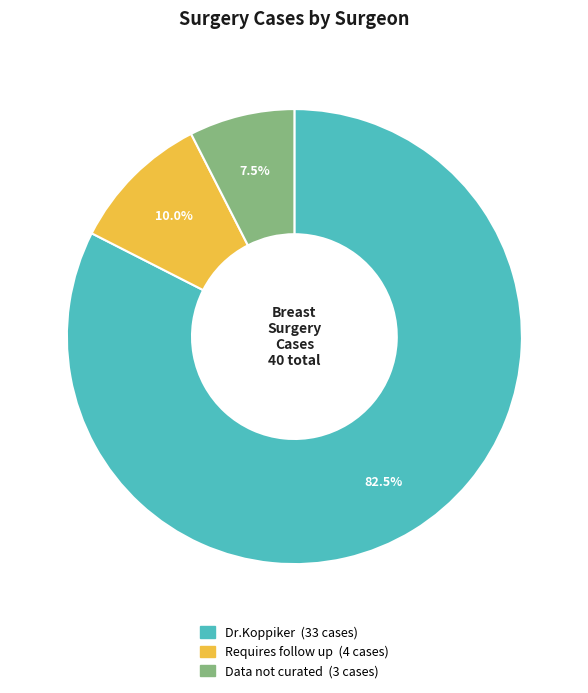

Which has a higher value, Dr.Koppiker or Data not curated?

Dr.Koppiker